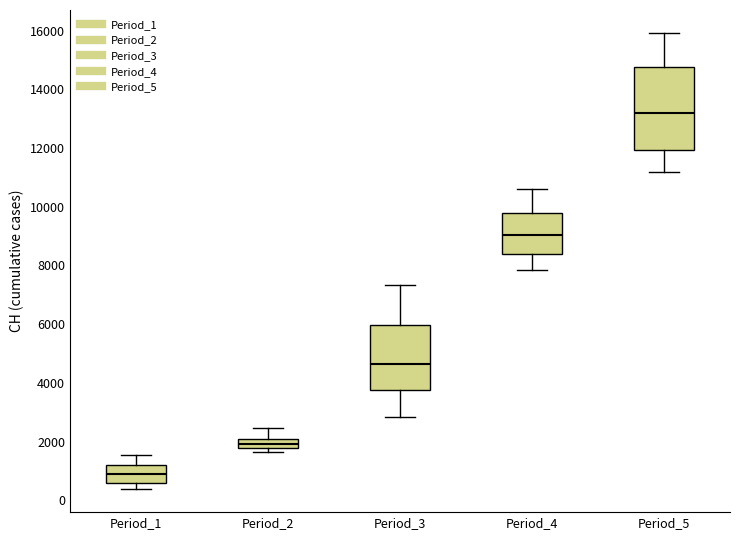

Reading left to right, read every box against the y-axis: the position of its median line, the range the box covers, and the ends of its whiskers. The values are not printed on the chart, so give them approximately, as read against the axis.

Period_1: median 1000, box 600 to 1200, whiskers 400 to 1600
Period_2: median 2000 (inside the box), box 1800 to 2000, whiskers 1600 to 2400
Period_3: median 4600, box 3800 to 6000, whiskers 2800 to 7400
Period_4: median 9000, box 8400 to 9800, whiskers 7800 to 10600
Period_5: median 13200, box 12000 to 14800, whiskers 11200 to 16000